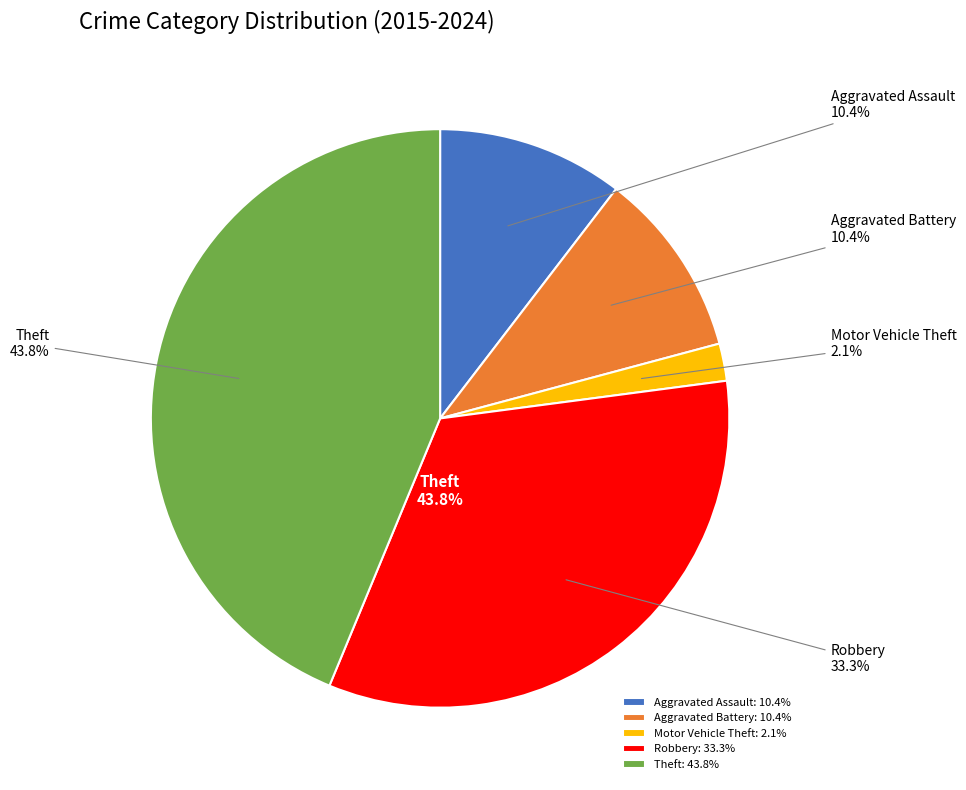

To the nearest percent, what portion does Aggravated Assault represent?

10%